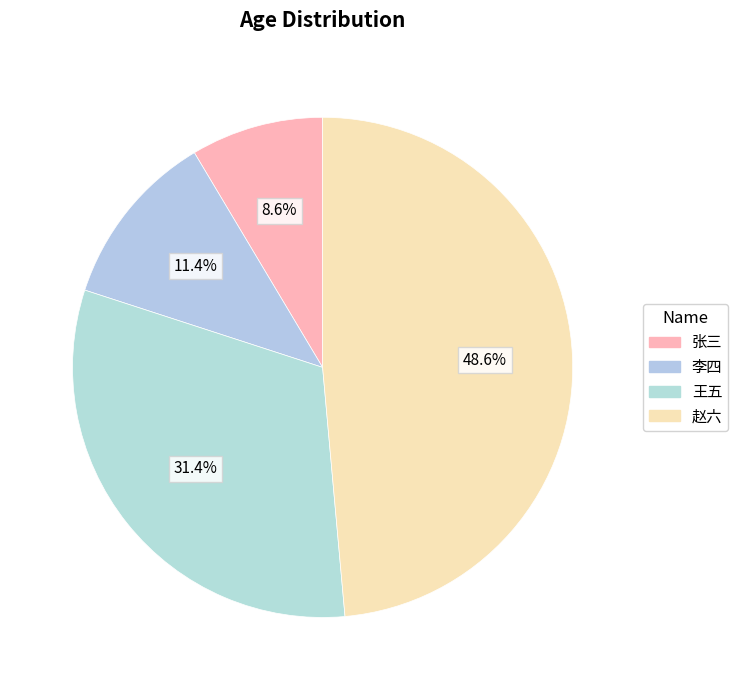

Between 赵六 and 王五, which is larger?

赵六